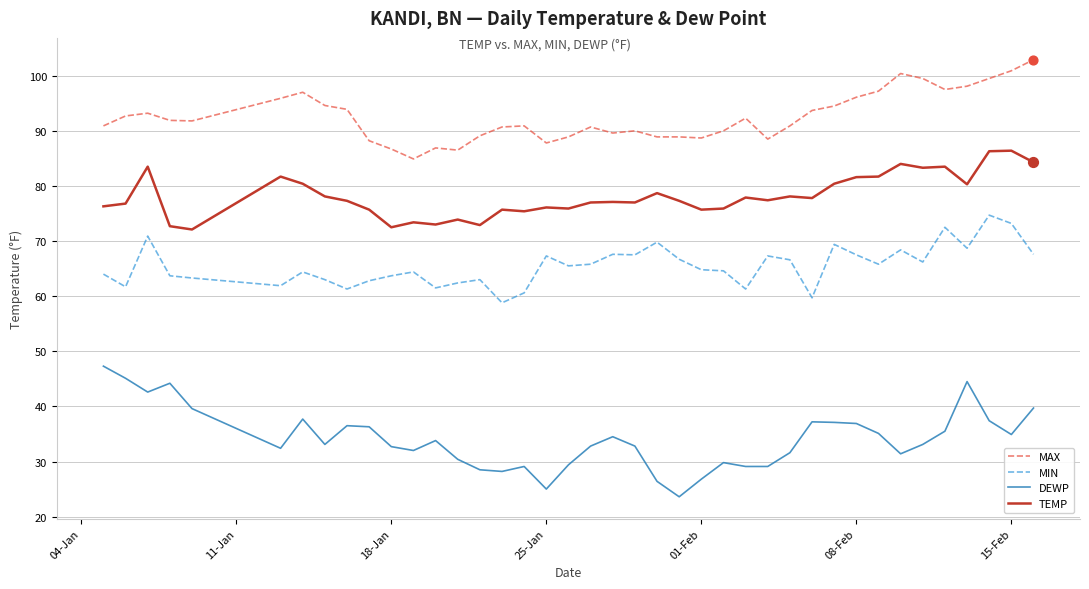

Which series has the largest range (max minus min)?

DEWP